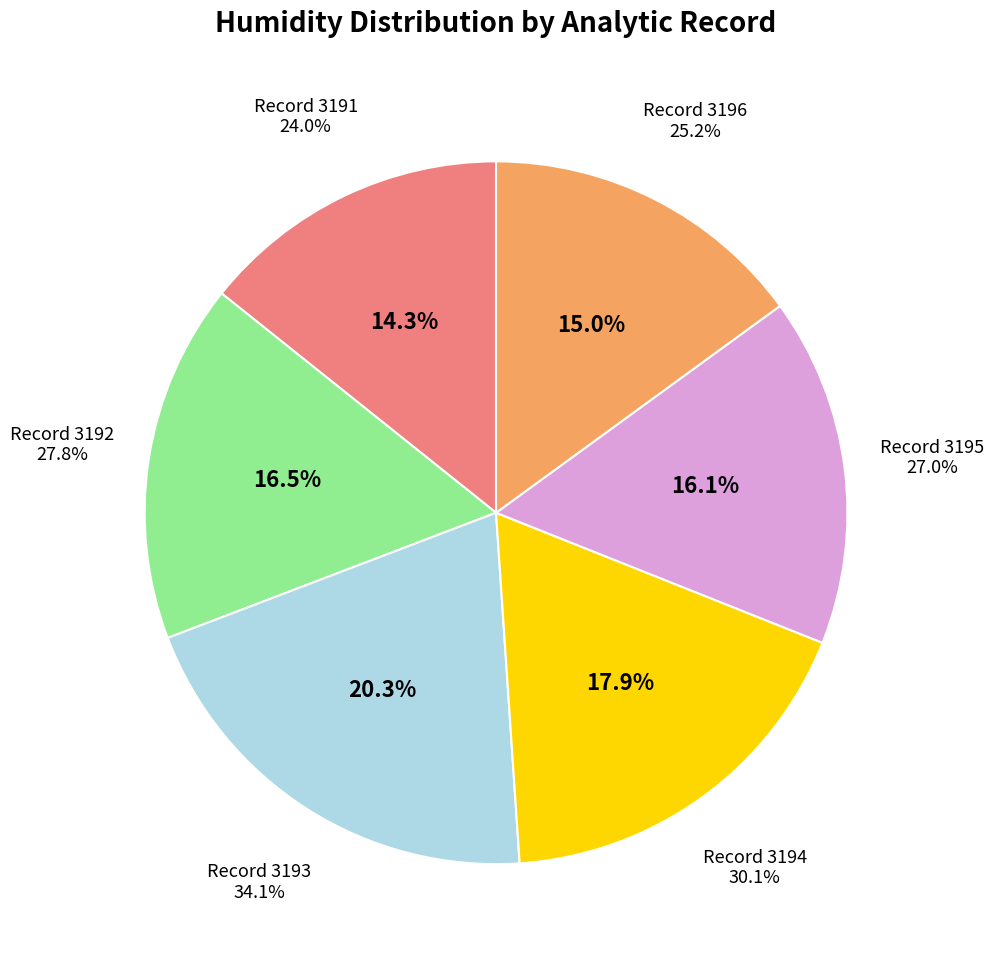

How many slices are in this pie chart?

6